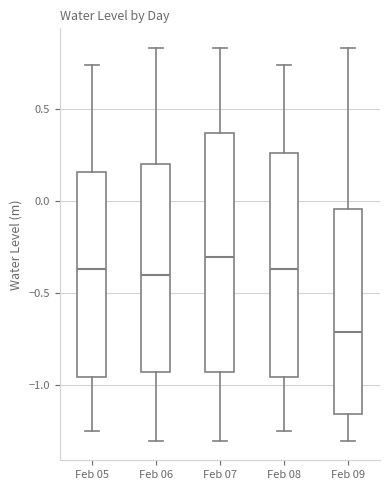

Which box's median line is the highest?

Feb 07